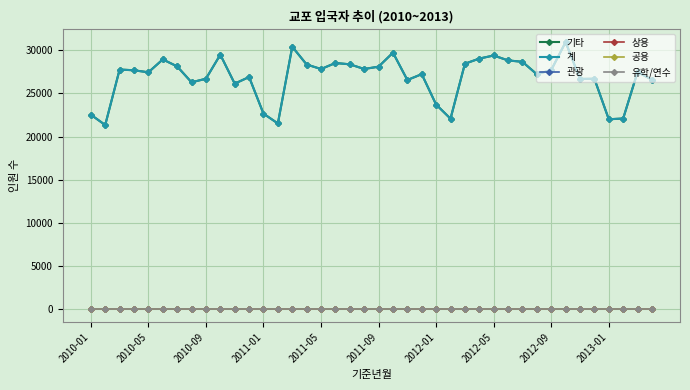

True or false: 관광 has more than 2 points higher than both neighbors.

False